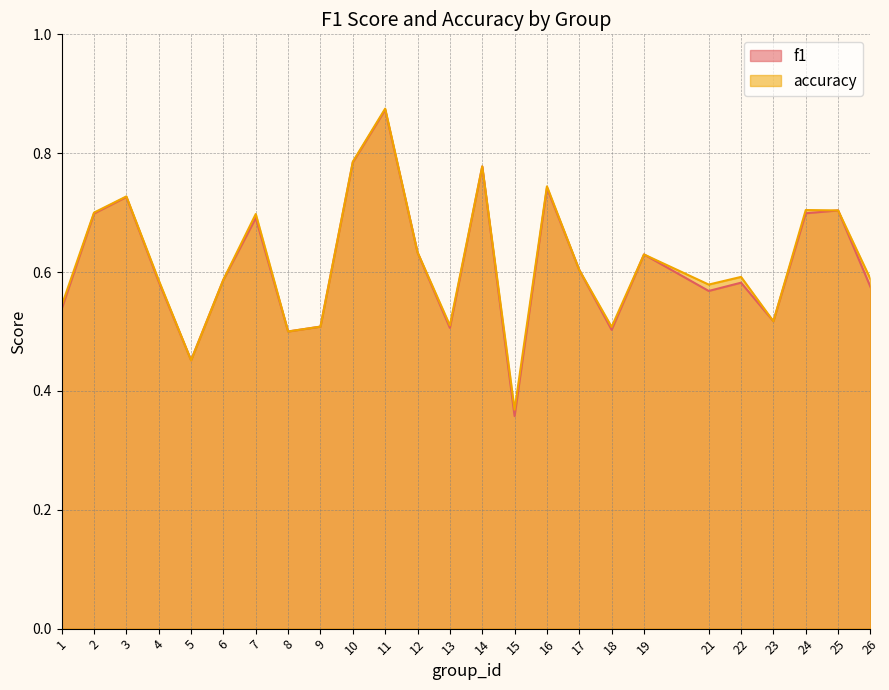

Rank the series by their maximum value, from lowest to highest.

f1, accuracy